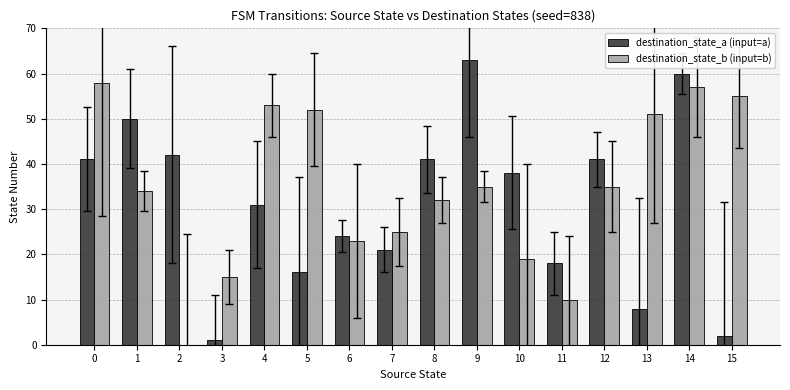

What are all the series names shown in the legend?

destination_state_a (input=a), destination_state_b (input=b)